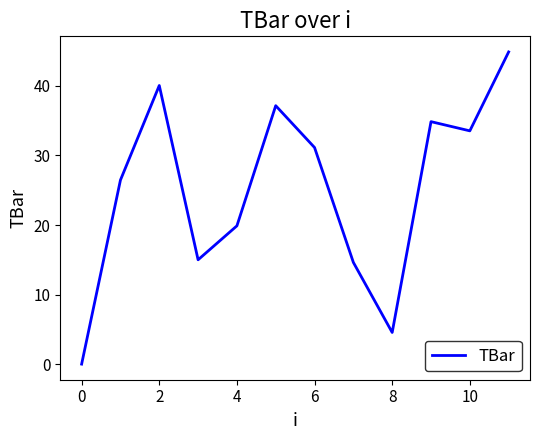

What is the difference between the maximum and minimum values?

44.9